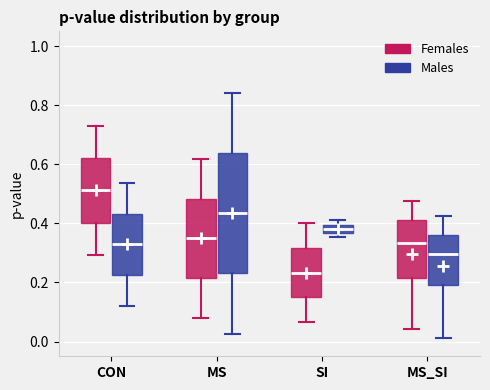

Where does the lower whisker of the box for SI (Females) end on the y-axis? The values are not printed on the chart, so give them approximately, as read against the axis.

0.06